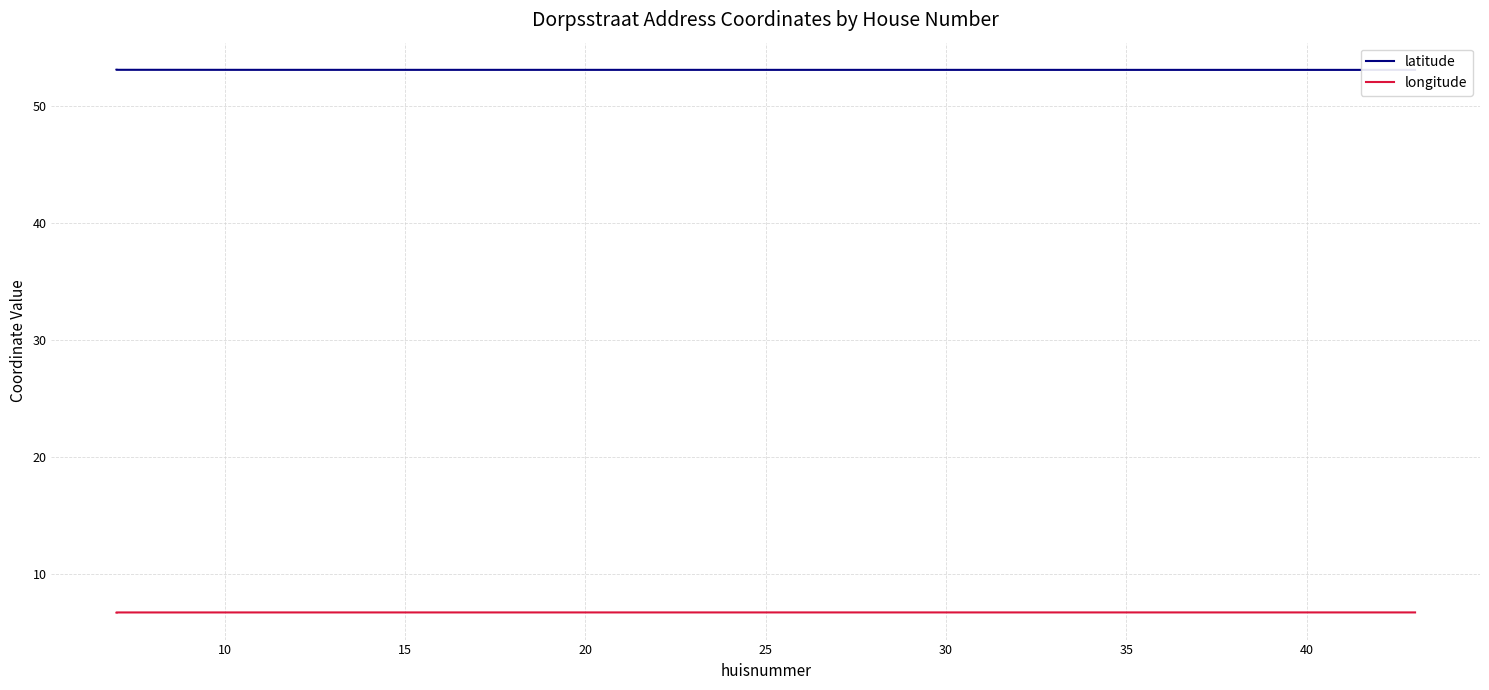

Is it true that latitude equals 79.5 at 17?

False